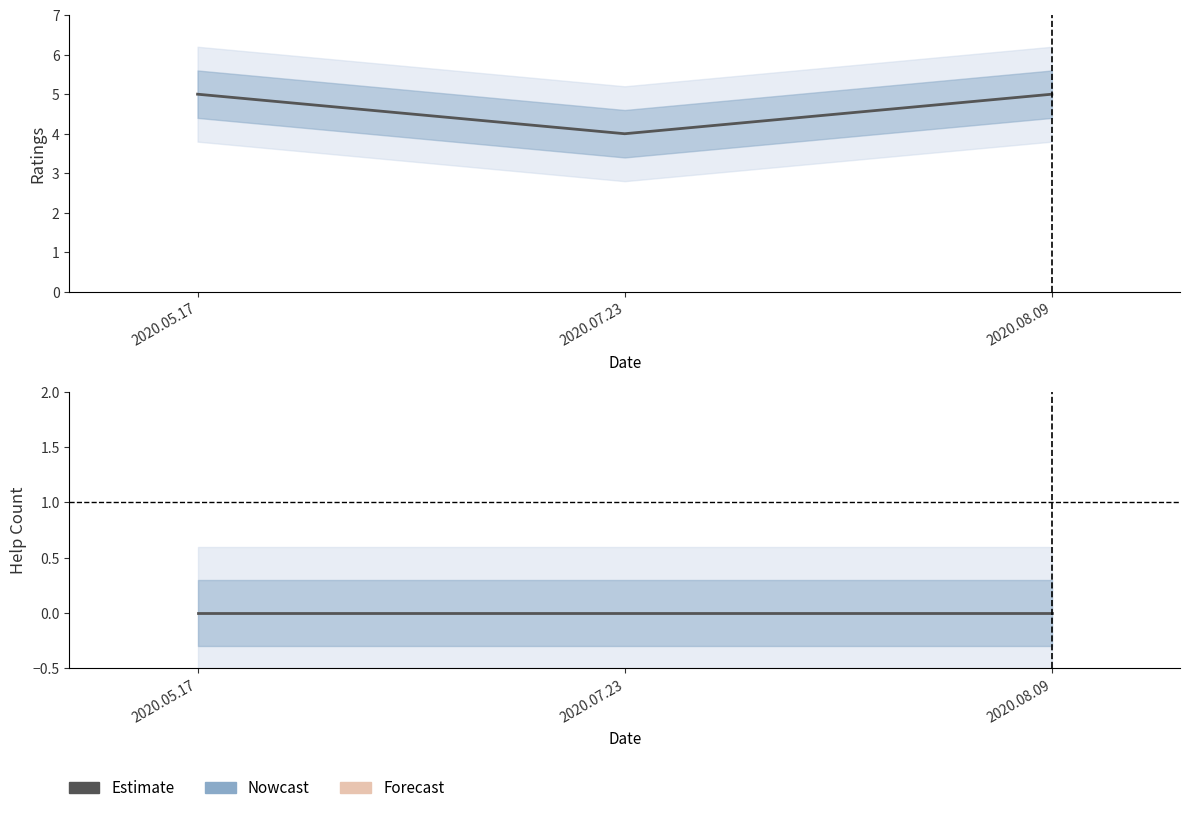

Rank the categories by value from highest to lowest.

2020.05.17, 2020.08.09, 2020.07.23